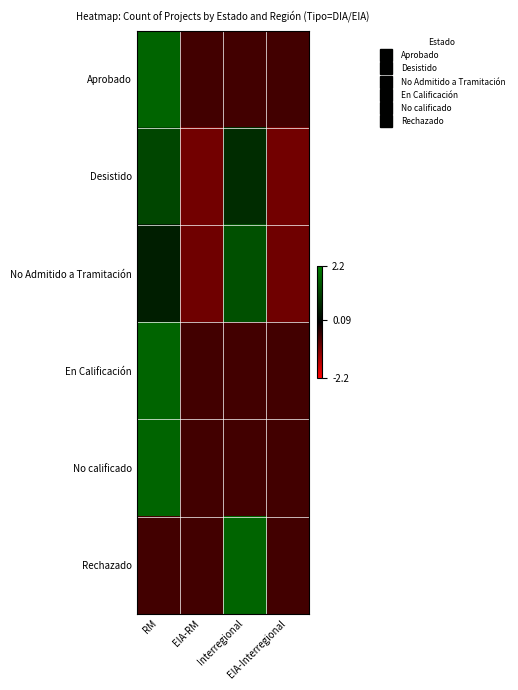

Reading right to left, transcribe all the data shown in this chart.

Aprobado: EIA-Interregional=-0.6	Interregional=-0.6	EIA-RM=-0.6	RM=1.7
Desistido: EIA-Interregional=-1.0	Interregional=0.8	EIA-RM=-1.0	RM=1.2
No Admitido a Tramitación: EIA-Interregional=-1.0	Interregional=1.4	EIA-RM=-1.0	RM=0.5
En Calificación: EIA-Interregional=-0.6	Interregional=-0.6	EIA-RM=-0.6	RM=1.7
No calificado: EIA-Interregional=-0.6	Interregional=-0.6	EIA-RM=-0.6	RM=1.7
Rechazado: EIA-Interregional=-0.6	Interregional=1.7	EIA-RM=-0.6	RM=-0.6